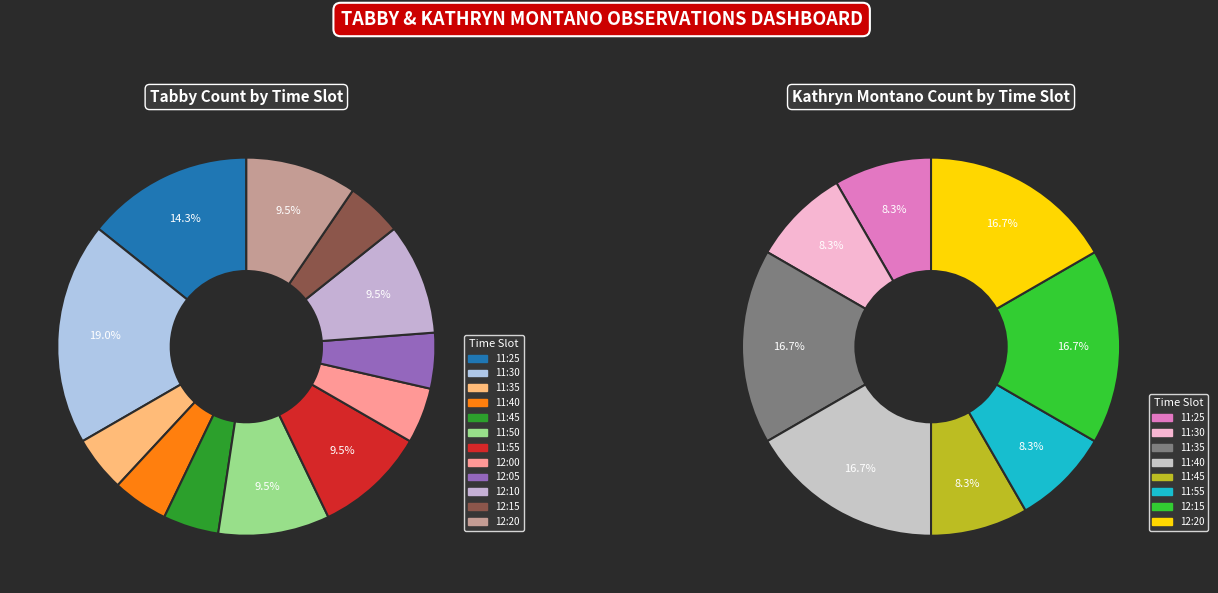

Combined, do 11:50 and 12:00 account for over 50%?

No